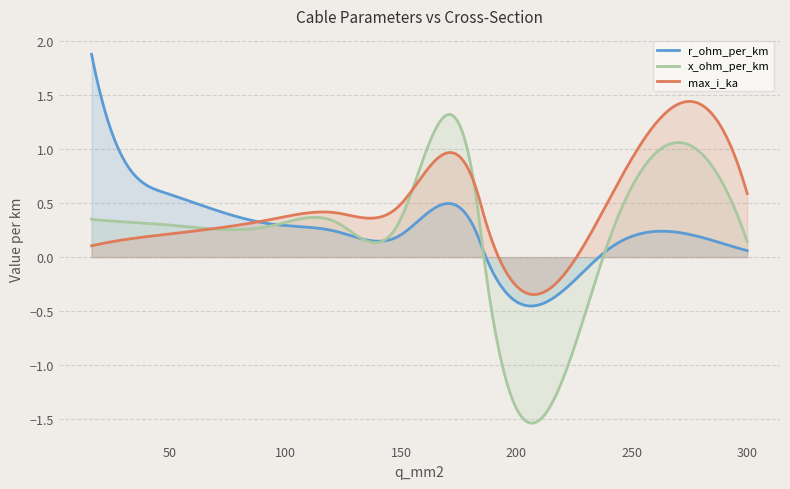

Which series has the largest range (max minus min)?

x_ohm_per_km